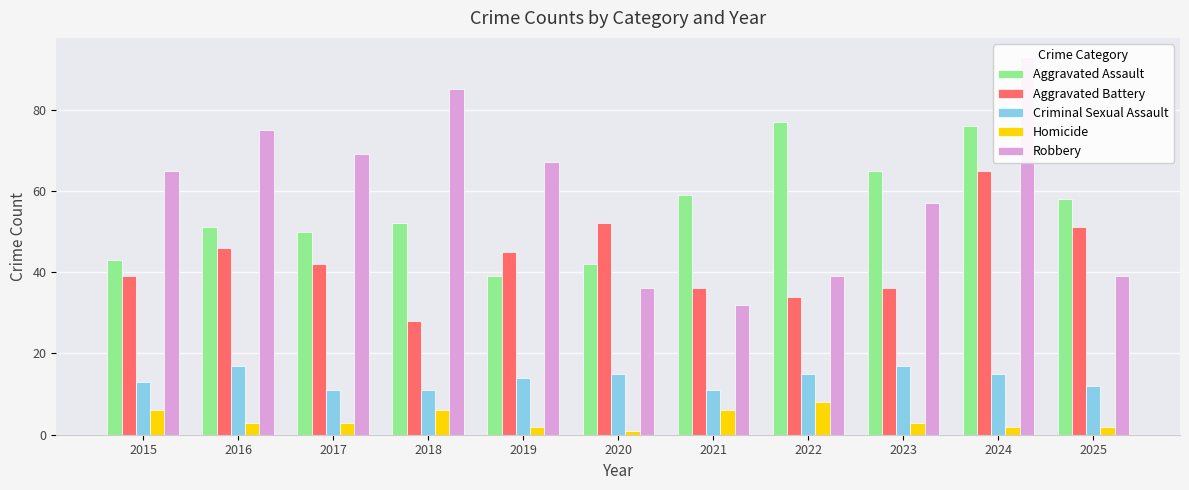

The value of Homicide at 2020 is 1. True or false?

False